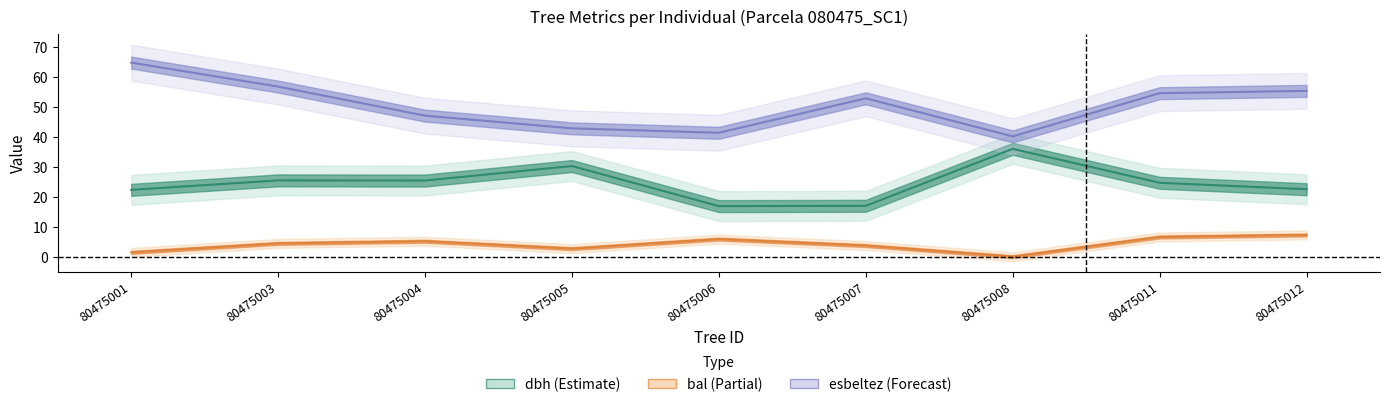

What is the difference between the bal values at 80475006 and 80475005?

3.2